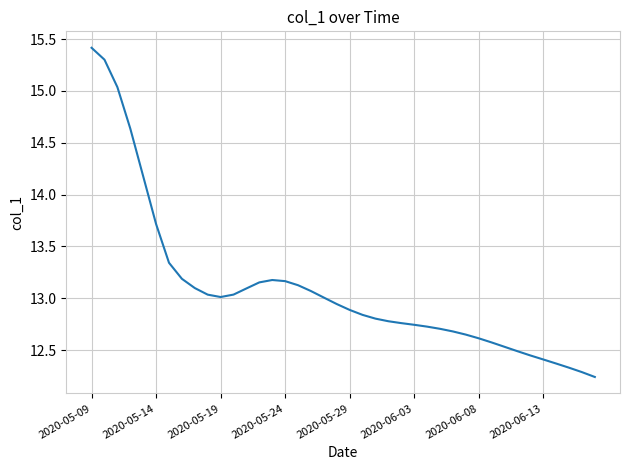

What is the greatest value displayed?

15.4